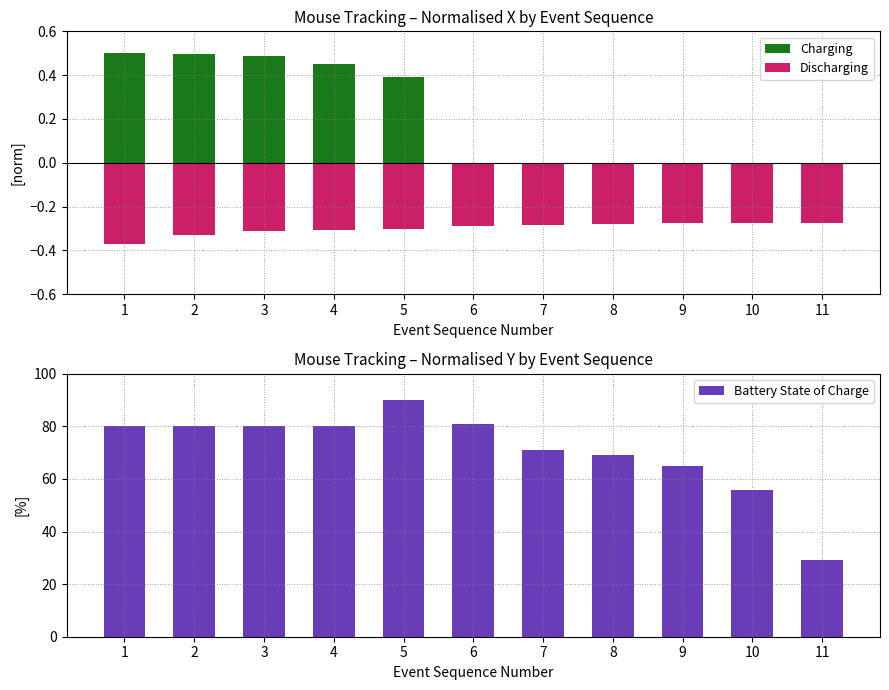

What is the maximum value for Charging?

0.5